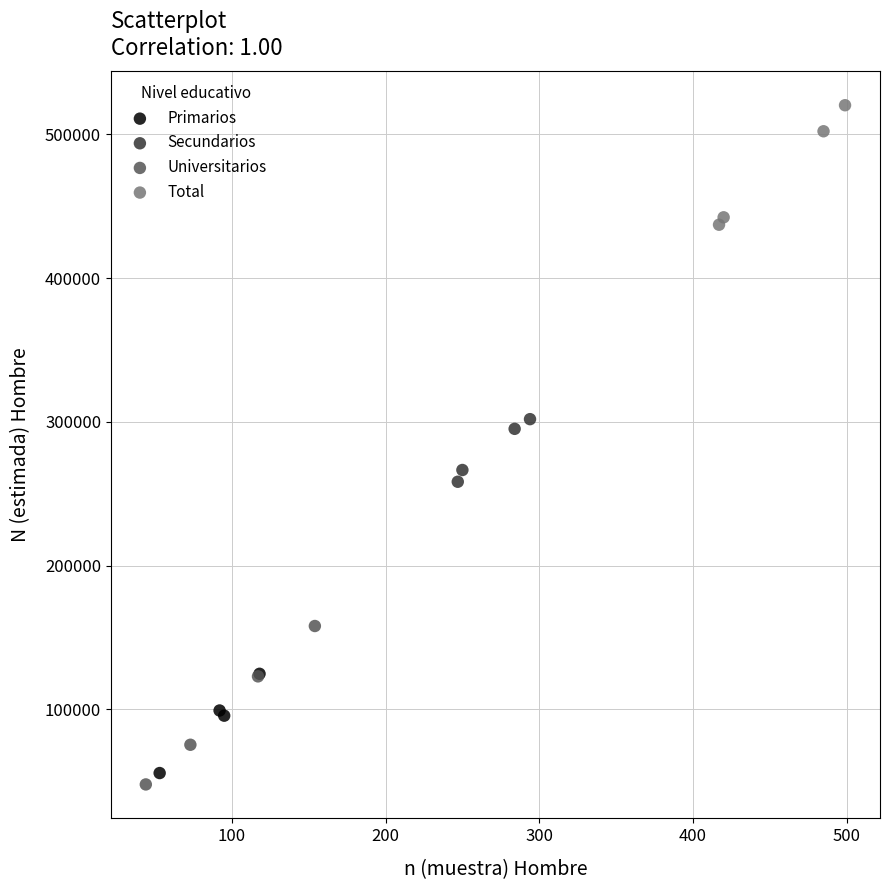

What are all the series names shown in the legend?

Primarios, Secundarios, Universitarios, Total